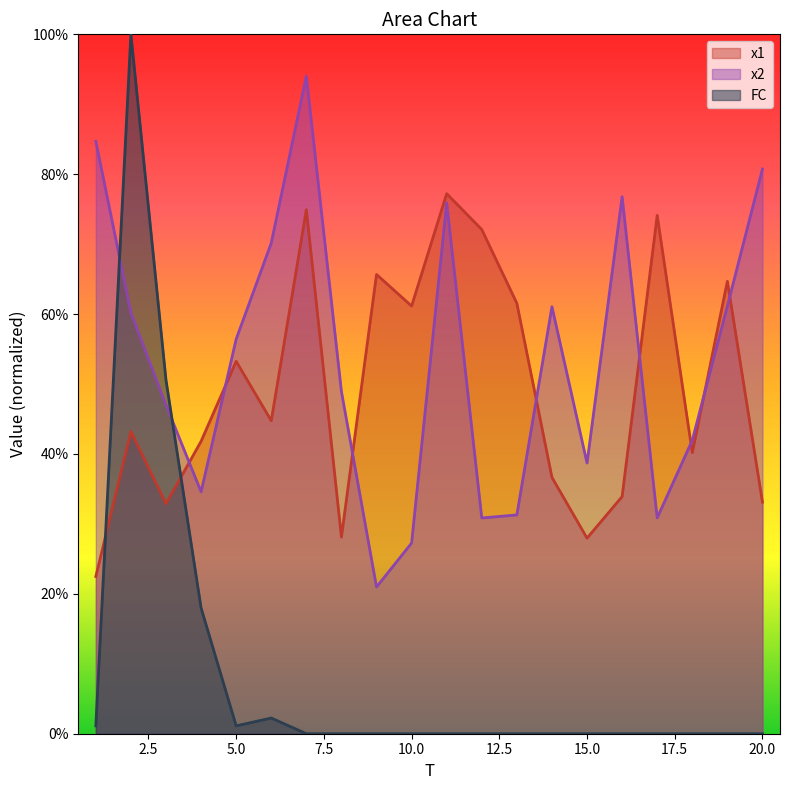

True or false: FC has more than 1 interior local peaks.

True